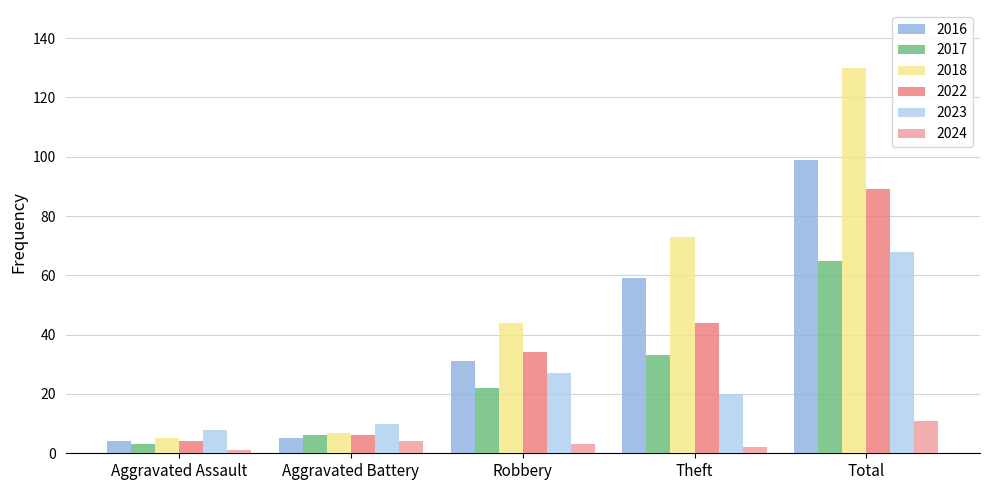

At which category does the chart reach its peak across all series?

Total